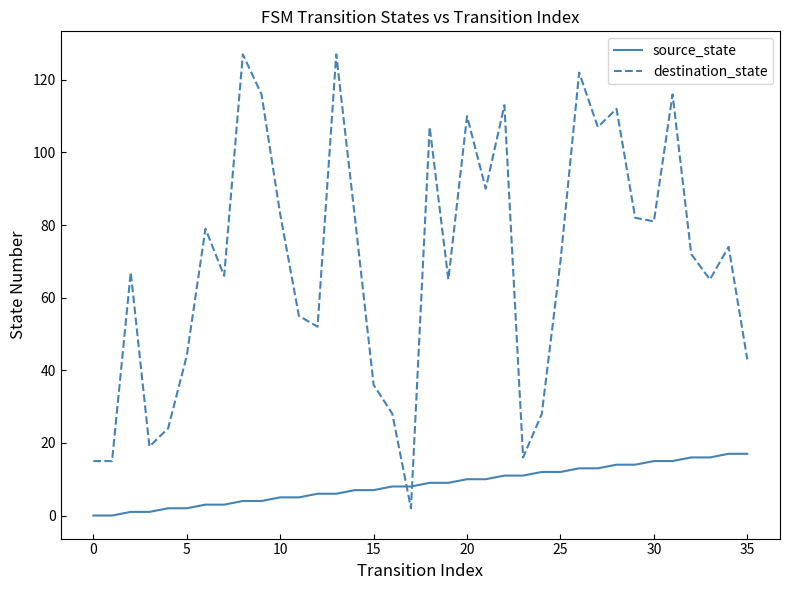

Reading right to left, extract all data points from this chart.

source_state: 17	17	16	16	15	15	14	14	13	13	12	12	11	11	10	10	9	9	8	8	7	7	6	6	5	5	4	4	3	3	2	2	1	1	0	0
destination_state: 43	74	65	72	116	81	82	112	107	122	70	28	16	113	90	110	65	107	2	28	36	82	127	52	55	83	116	127	66	79	44	24	19	67	15	15